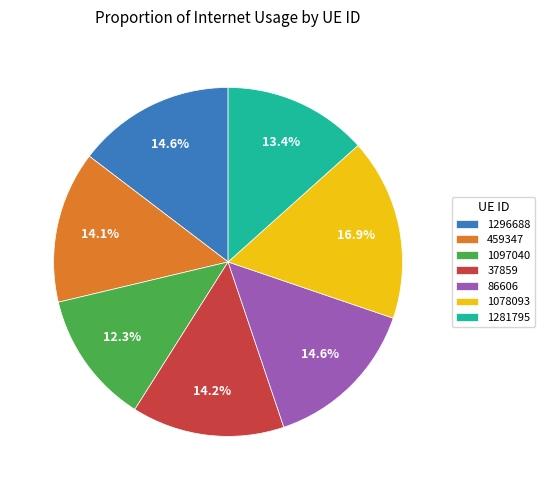

Combined, do 1296688 and 1097040 account for over 50%?

No